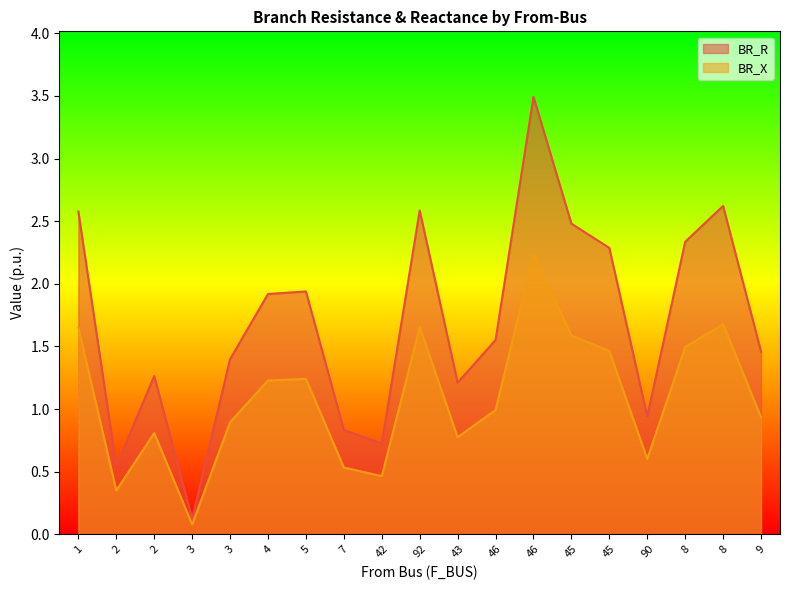

At which label does BR_X reach its peak?

46